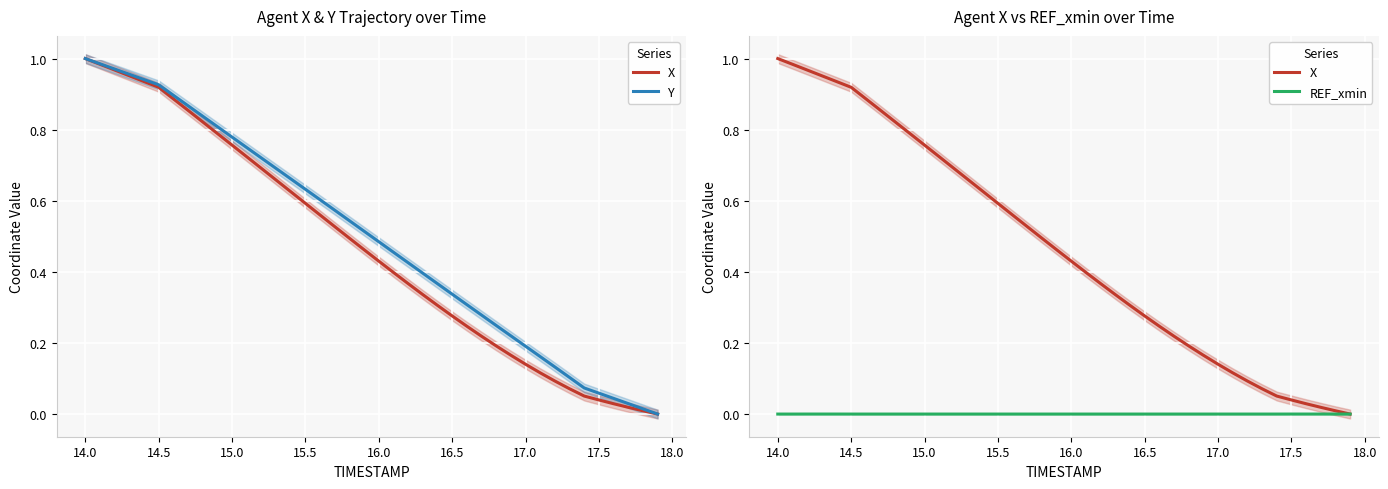

Is it true that REF_xmin equals 0.0 at 12?

False